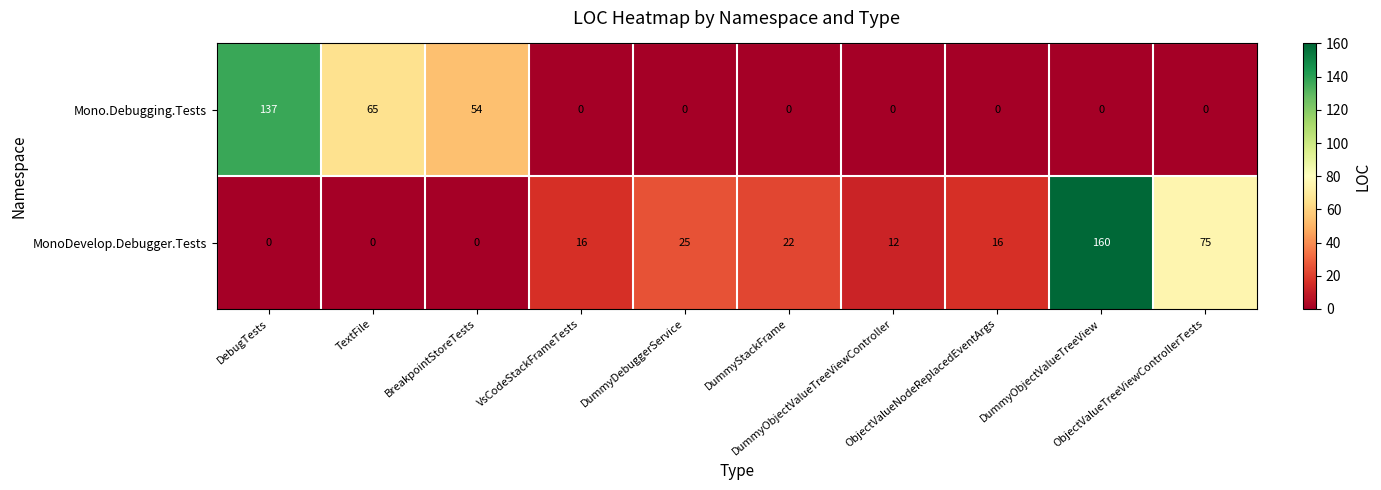

What is the maximum value for Mono.Debugging.Tests?

137